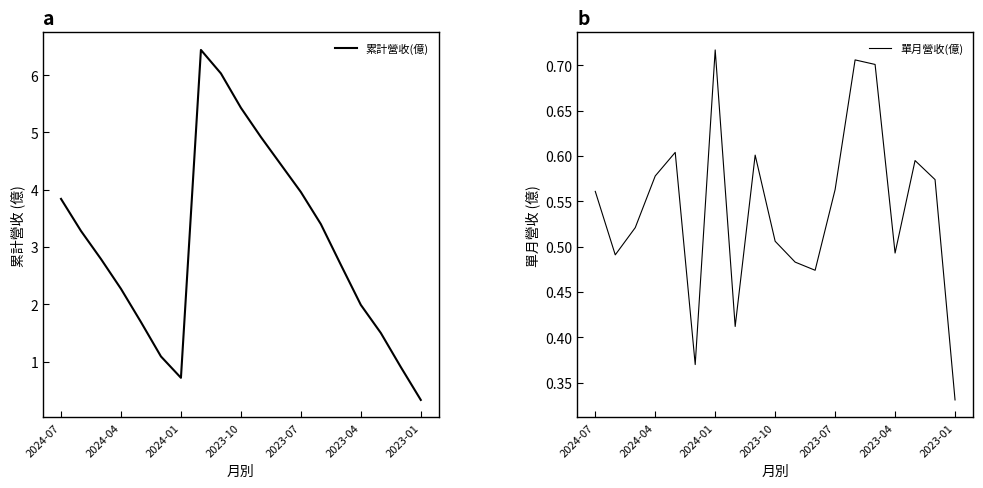

What is the value of the 累計營收(億) point at the 14th from the left?

3.4